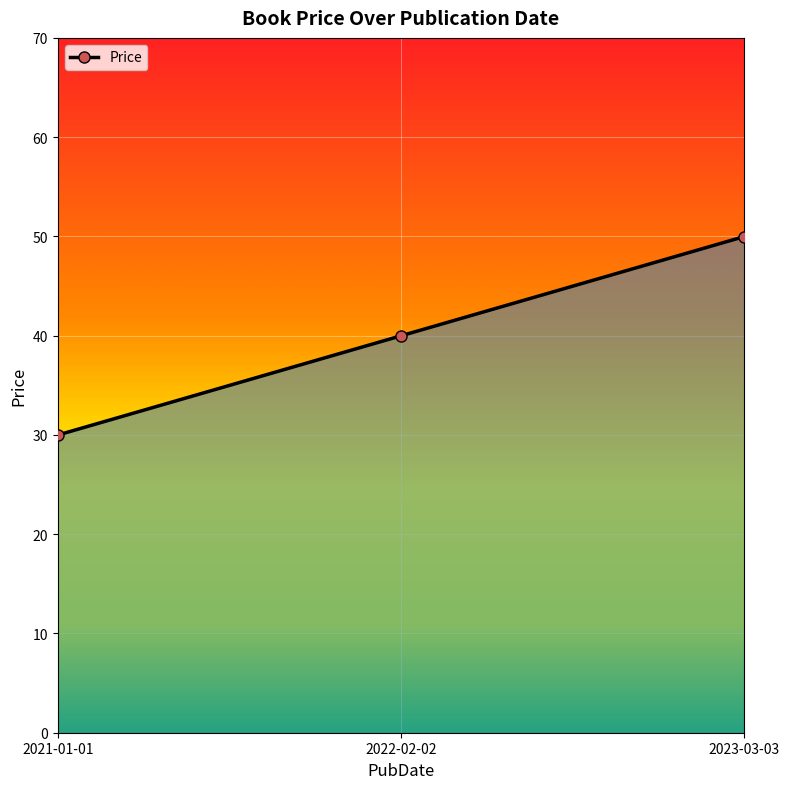

Reading left to right, what are all the values shown in this chart?

30.0	40.0	50.0